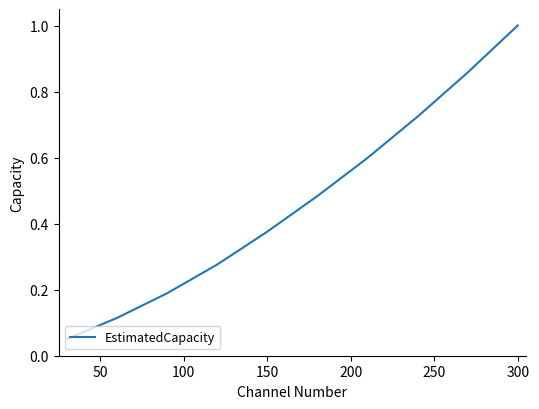

True or false: there are more than 1 points higher than both neighbors.

False